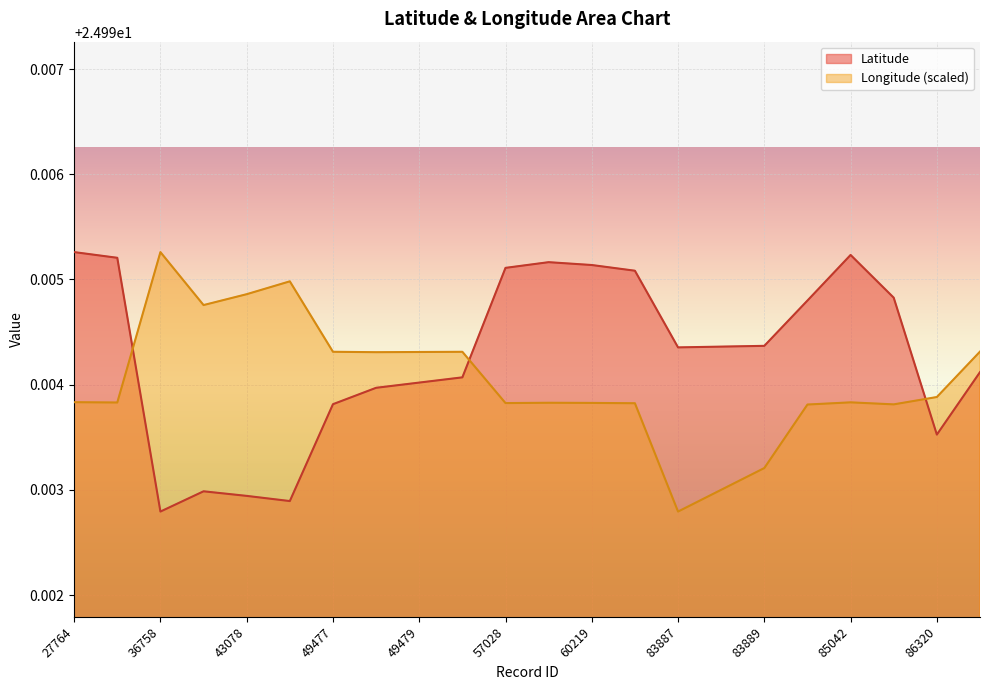

At which category does Latitude reach its first local valley?

36758